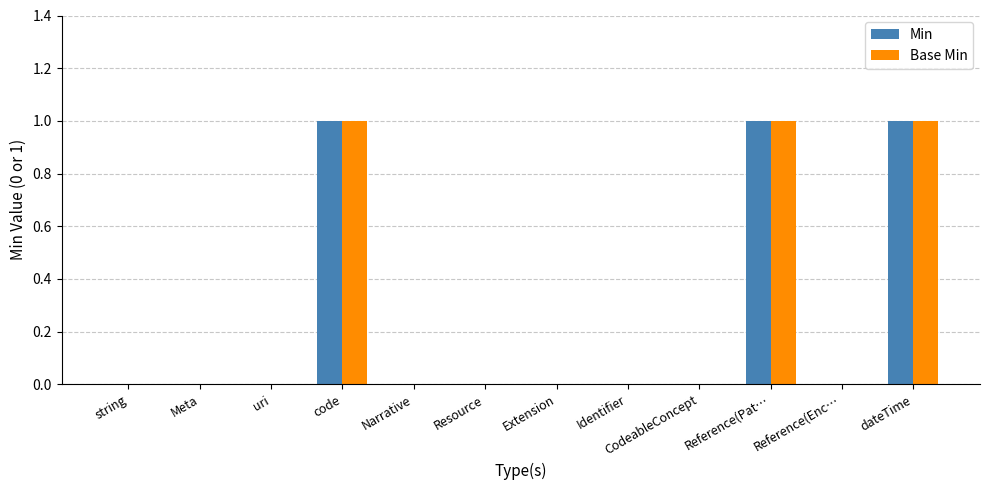

What are all the series names shown in the legend?

Min, Base Min